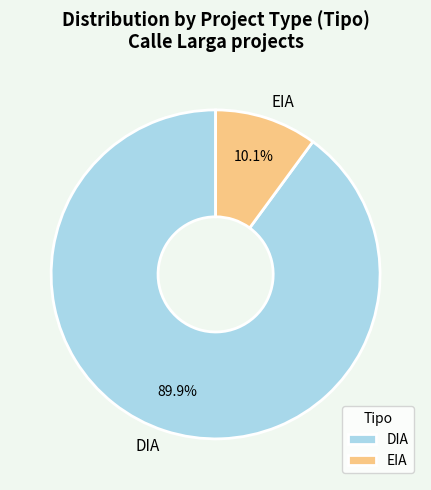

Is it true that DIA is 90% of the pie?

True